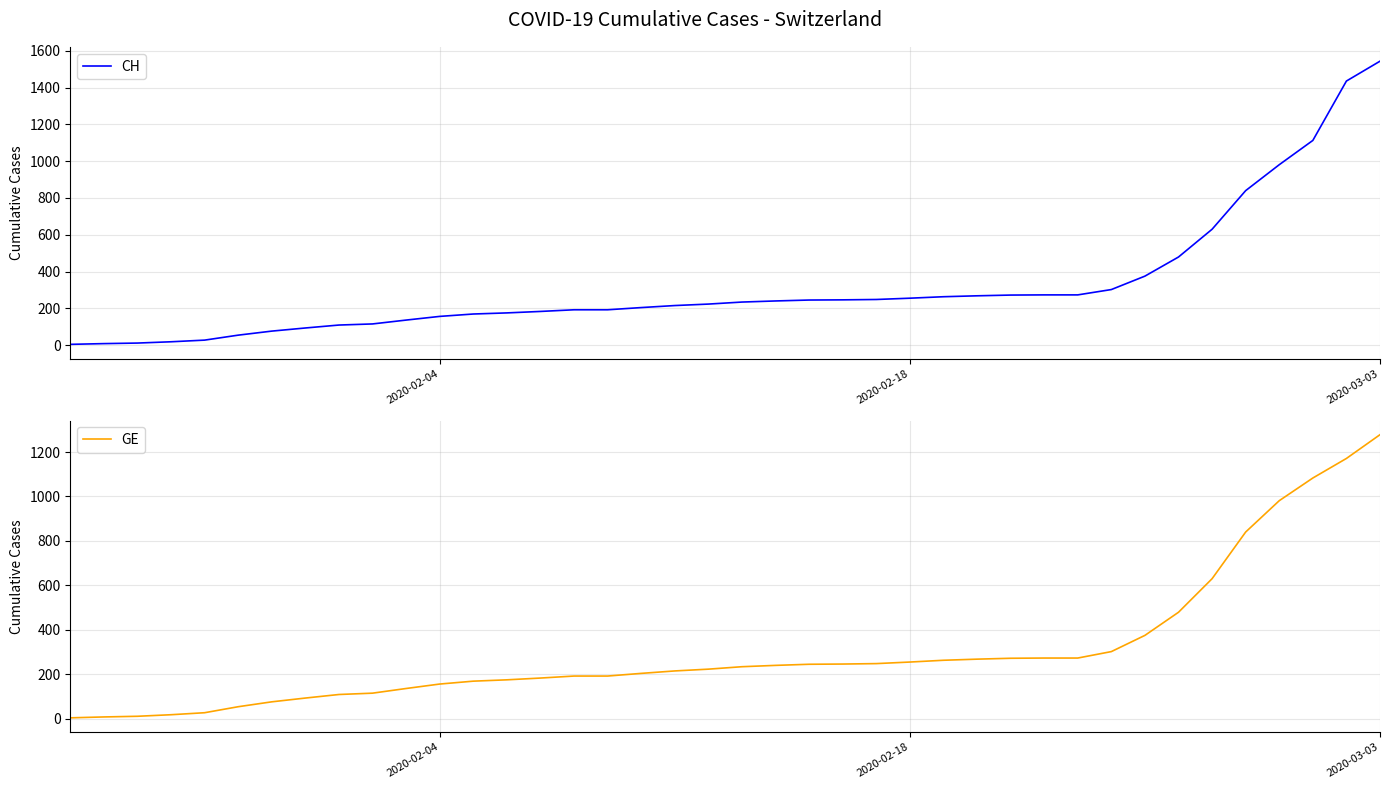

How many data points in GE are above 234?

19